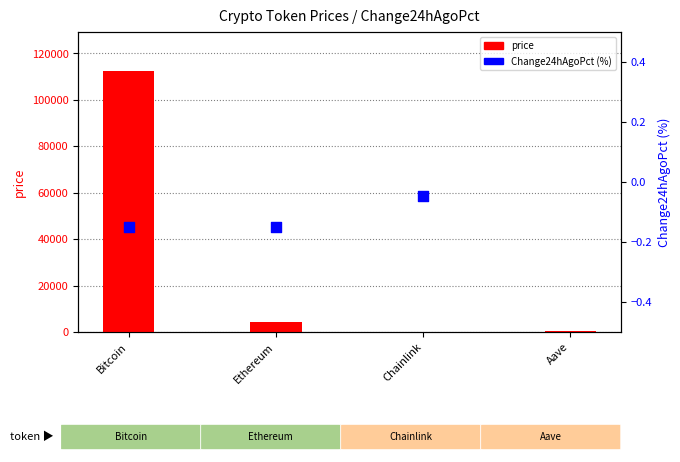

Which series reaches the maximum Y coordinate?

price